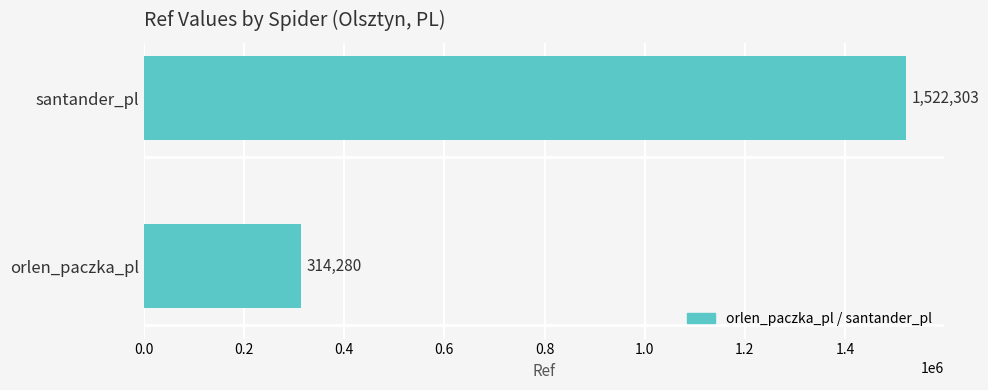

What is the difference between the maximum and minimum values?

1208023